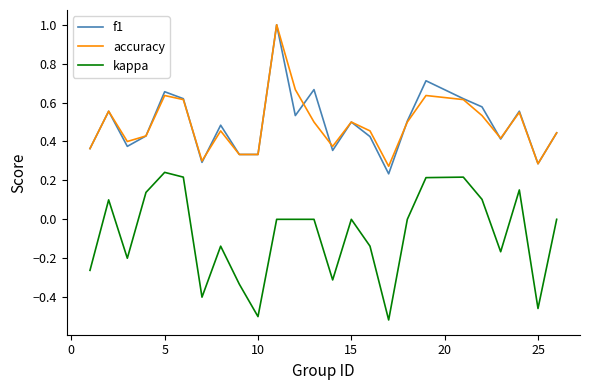

What is the maximum value for accuracy?

1.0